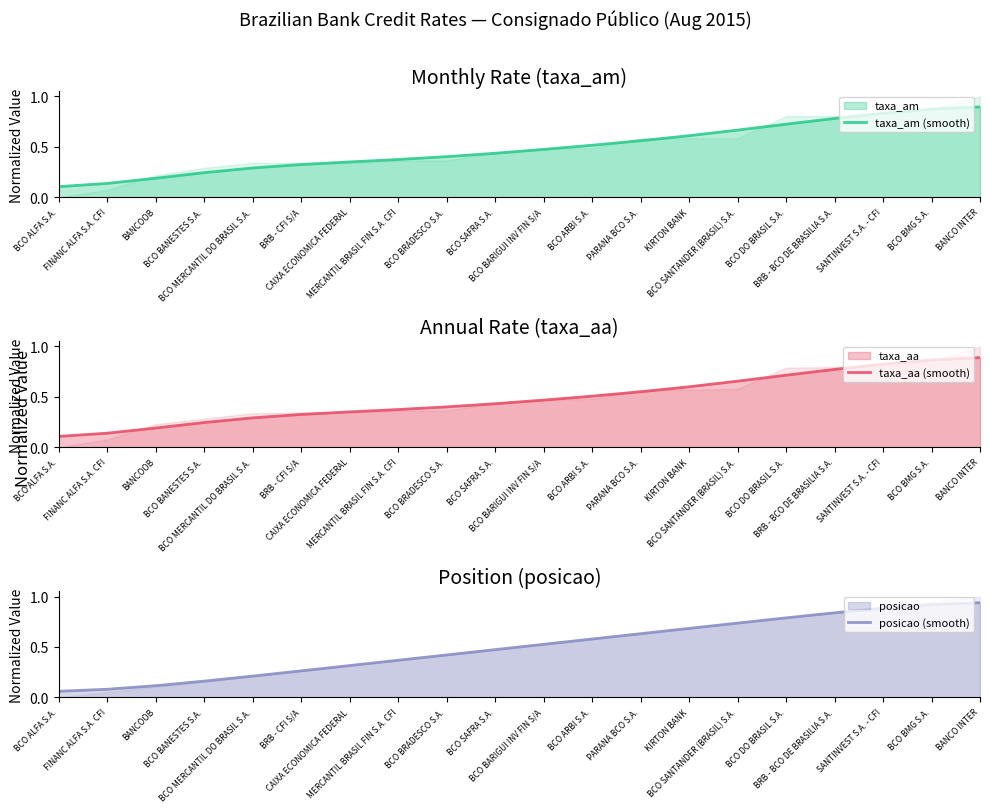

Which label corresponds to the largest value in the chart?

BANCO INTER